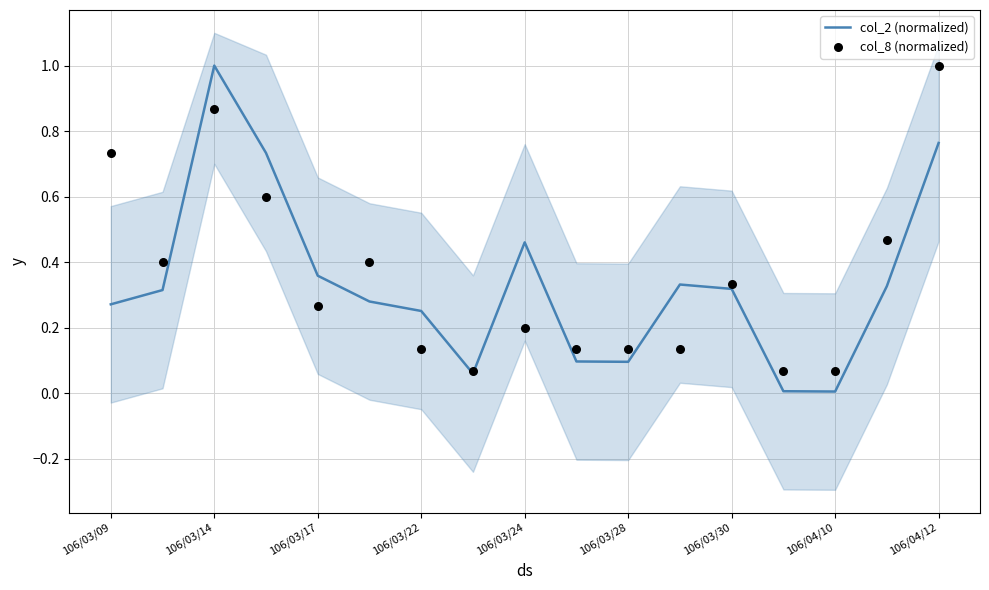

What is the maximum value for col_2 (normalized)?

1.0